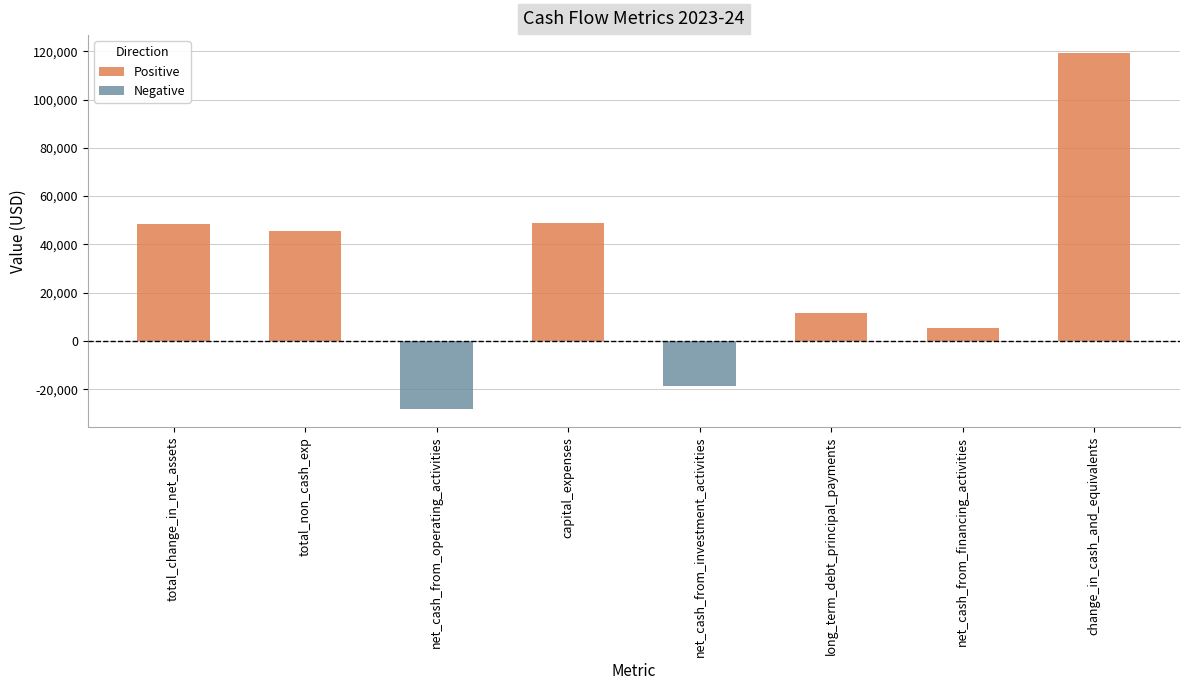

What is the total value across all series at total_change_in_net_assets?

48539